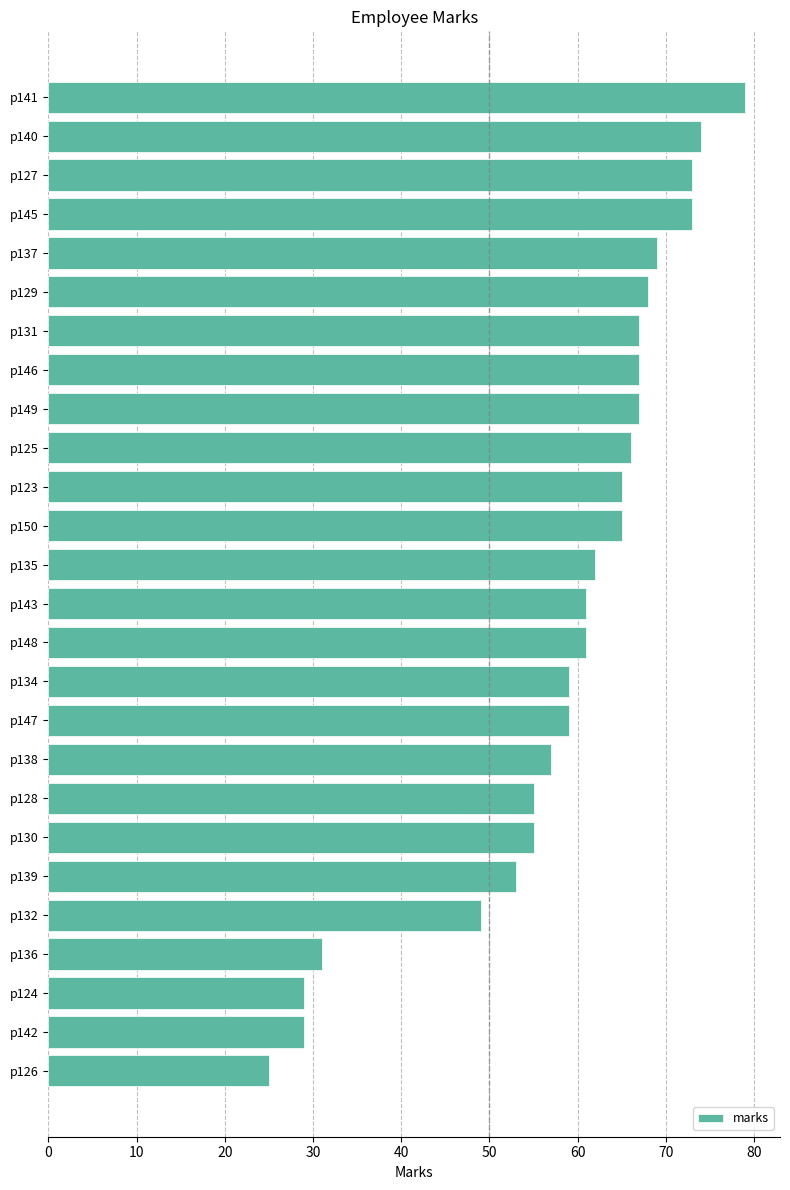

The chart shows a value of 59 at p147. True or false?

True